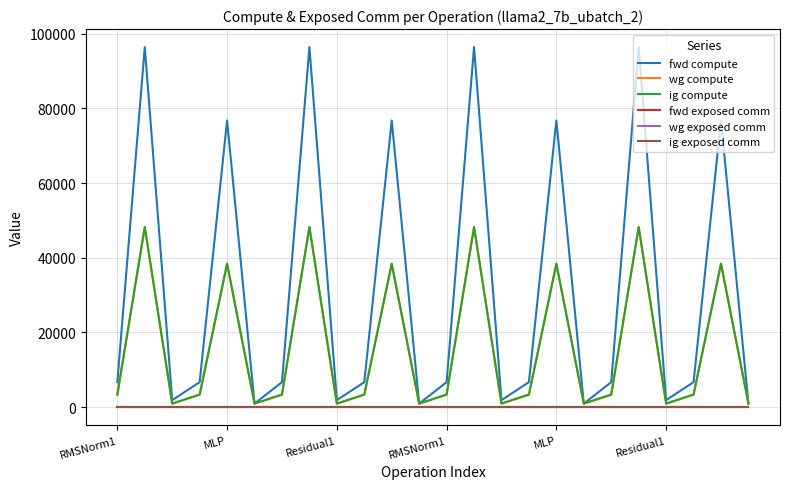

What is the lowest value of the ig compute series?

920.3